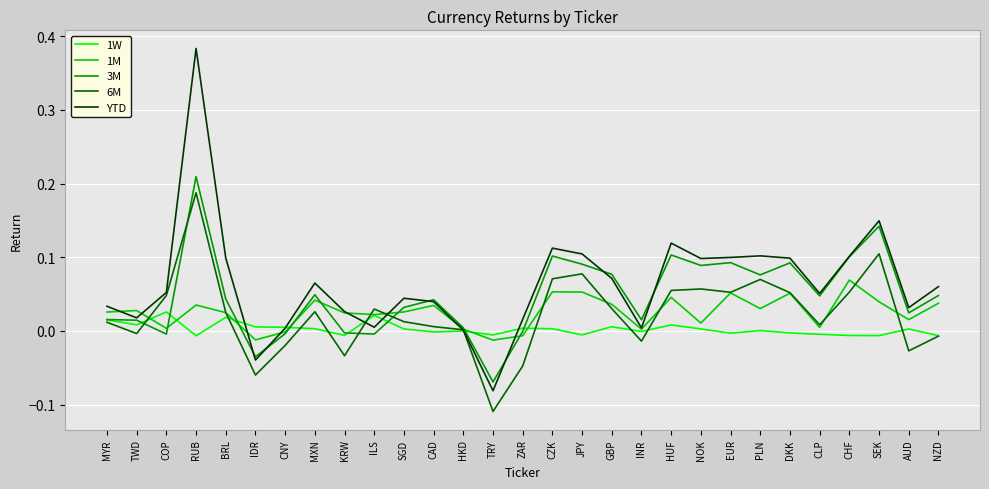

At which label does 6M reach its peak?

RUB